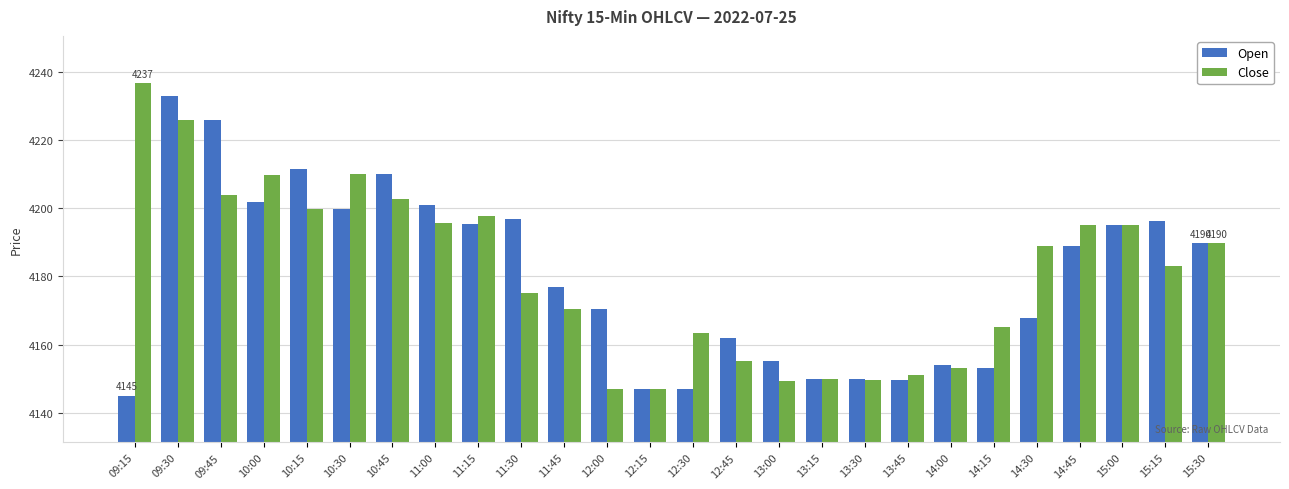

What is the sum of all Open values?

108673.4